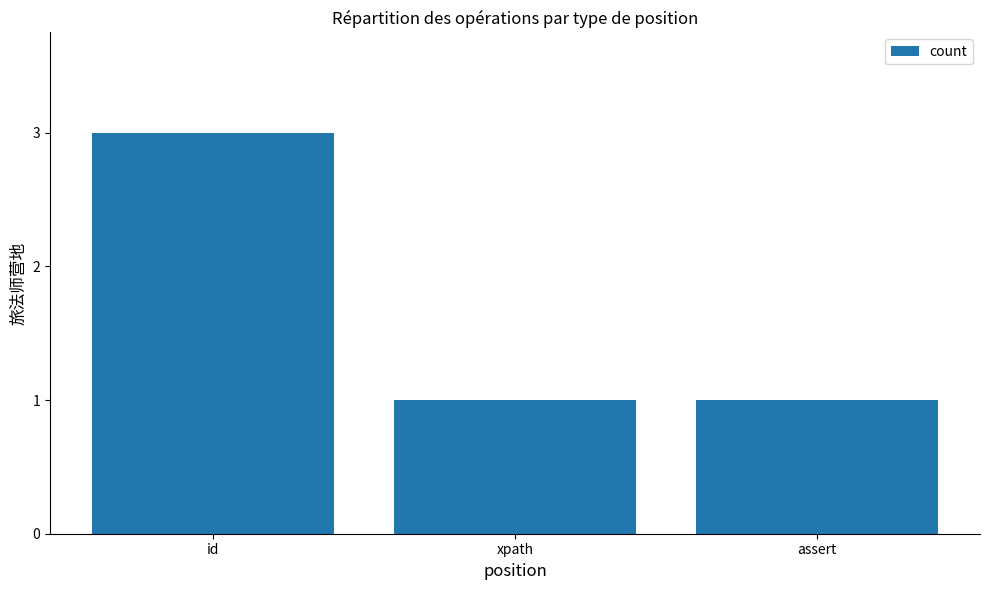

Are the bars grouped side by side (vs. stacked)?

No